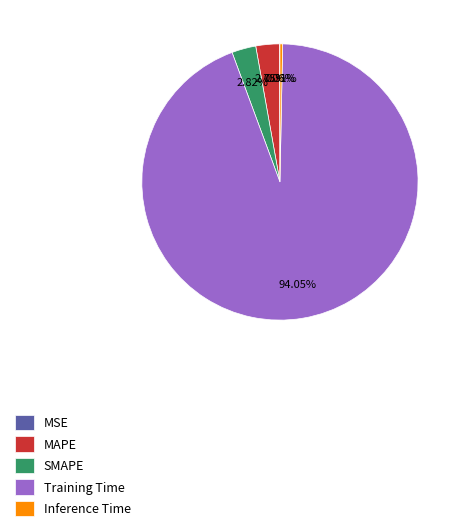

Do SMAPE and Inference Time together represent more than half of the pie?

No